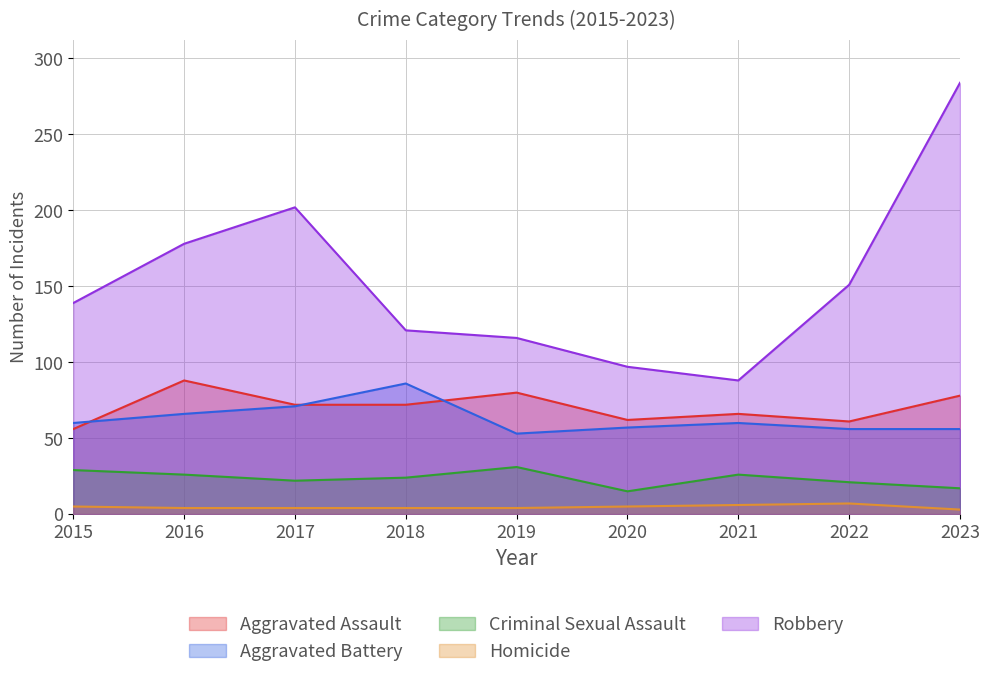

Reading left to right, what are all the values shown in this chart?

Aggravated Assault: 56	88	72	72	80	62	66	61	78
Aggravated Battery: 60	66	71	86	53	57	60	56	56
Criminal Sexual Assault: 29	26	22	24	31	15	26	21	17
Homicide: 5	4	4	4	4	5	6	7	3
Robbery: 139	178	202	121	116	97	88	151	284